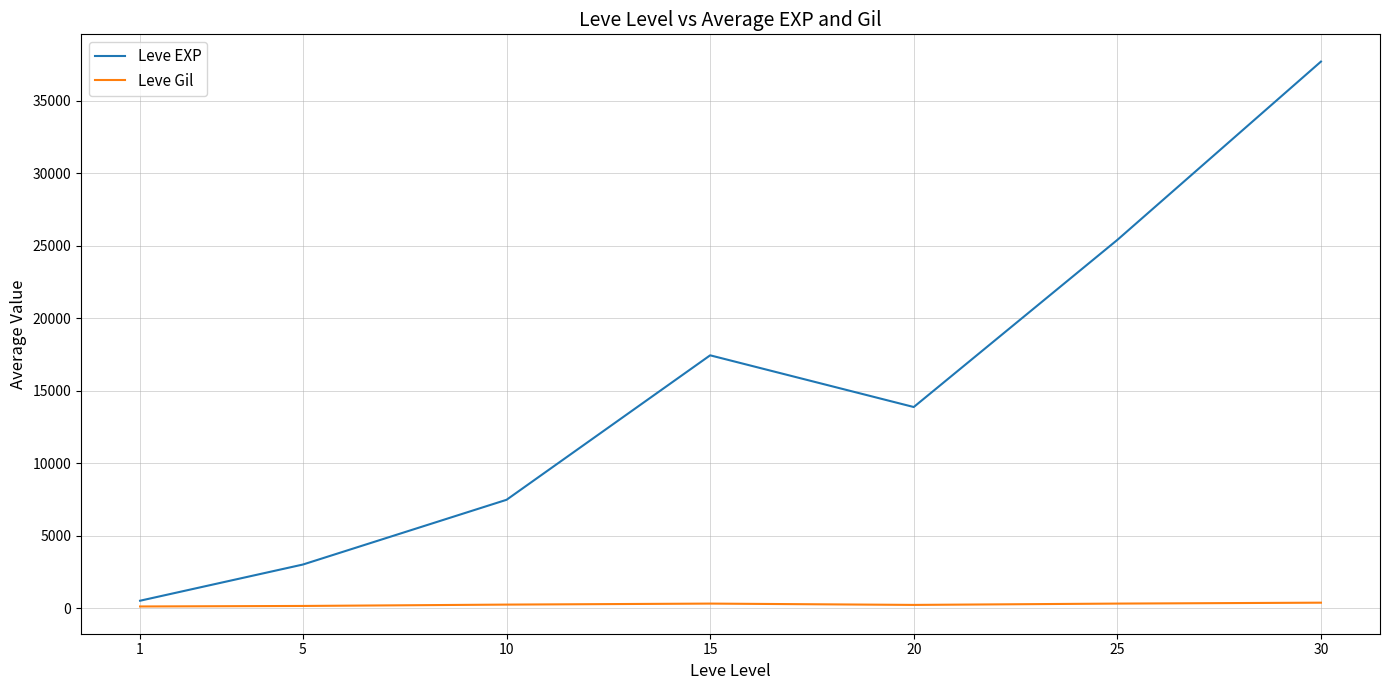

What is the minimum value for Leve EXP?

510.2